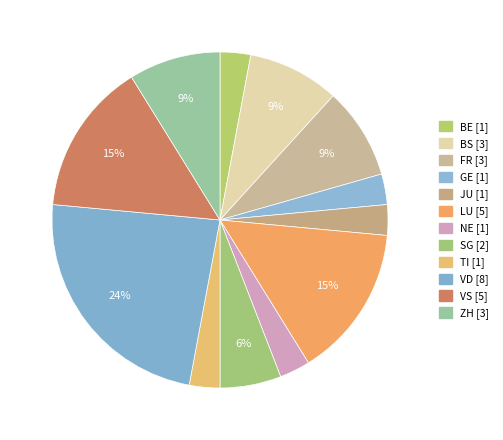

Count the number of slices in the pie.

12